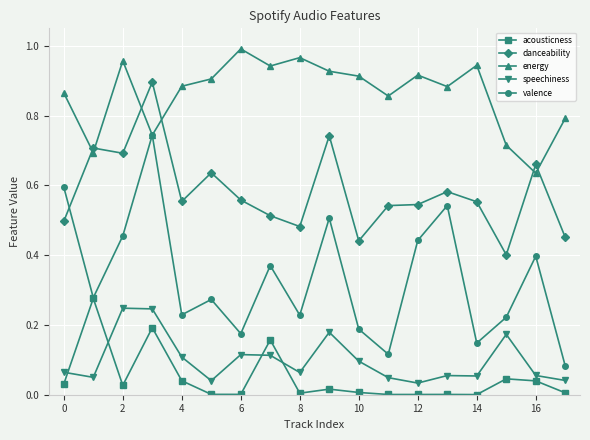

Which series has the largest range (max minus min)?

valence